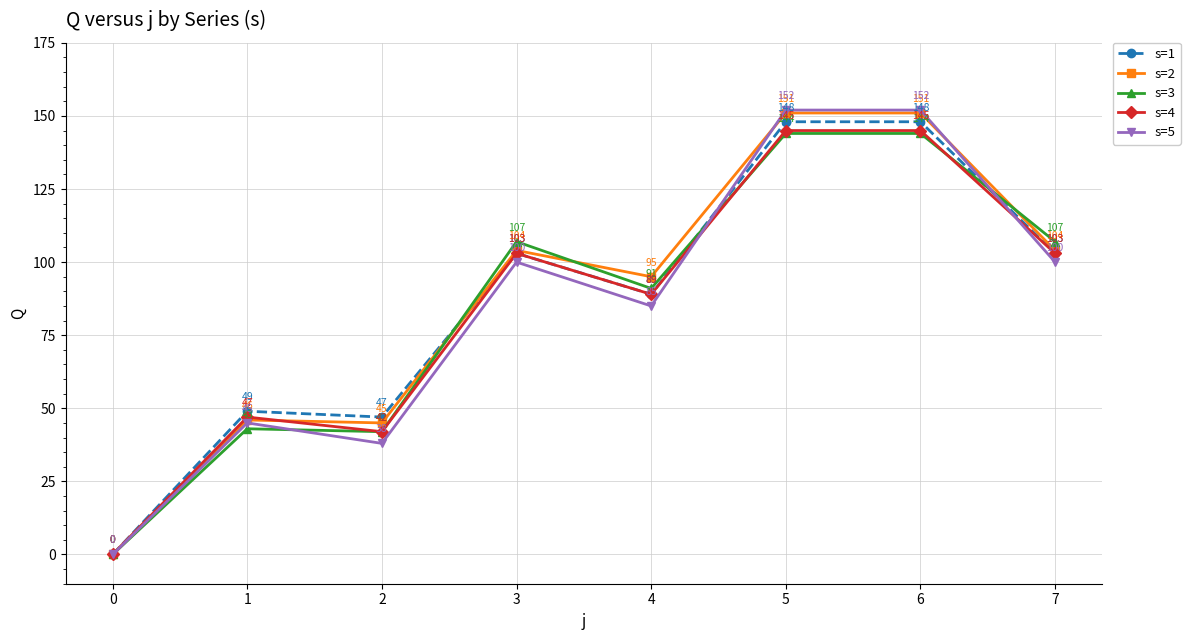

What is the difference between the s=2 values at 3 and 4?

9